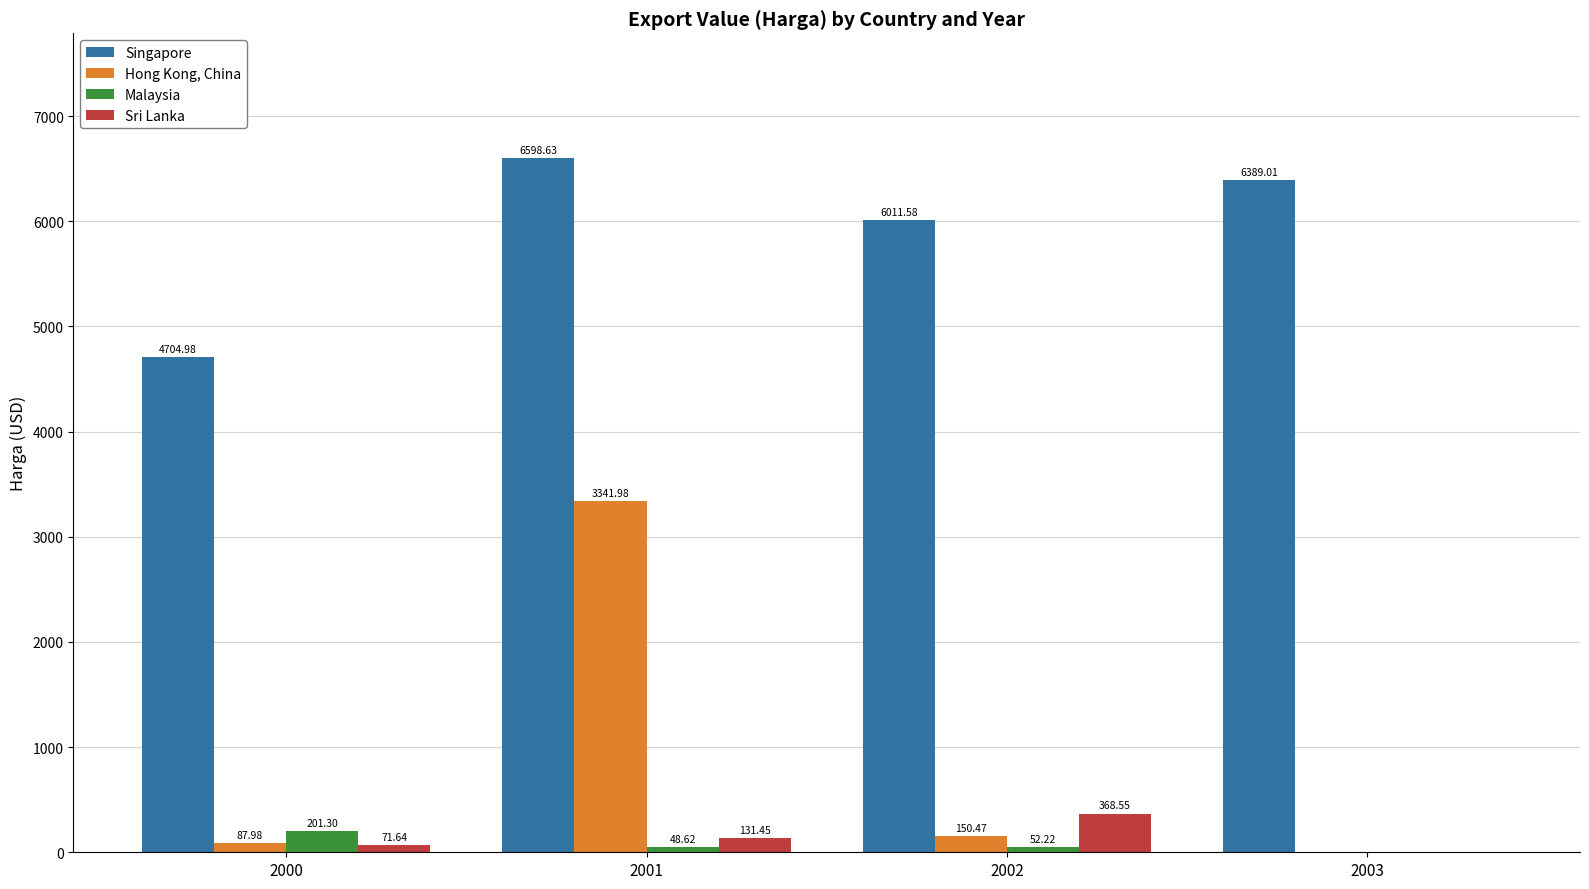

What are all the series names shown in the legend?

Singapore, Hong Kong, China, Malaysia, Sri Lanka